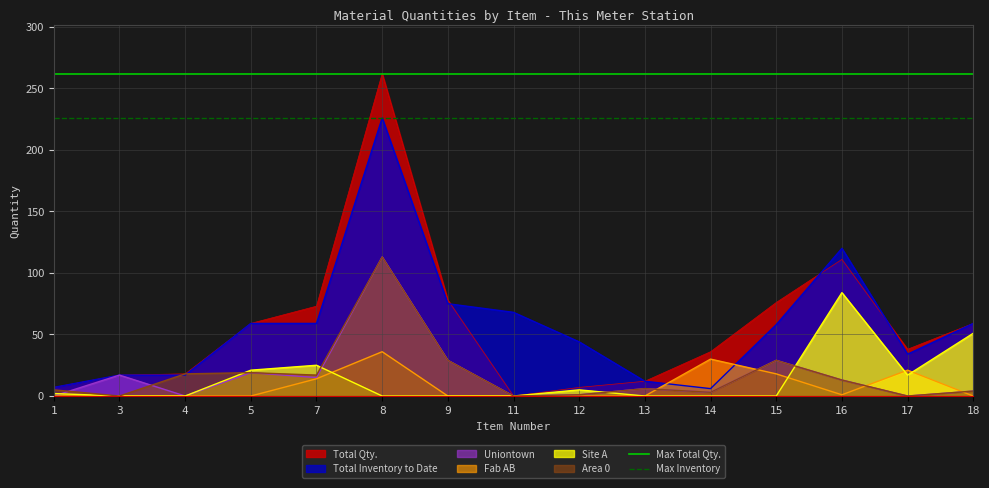

What is the highest value of the Uniontown series?

113